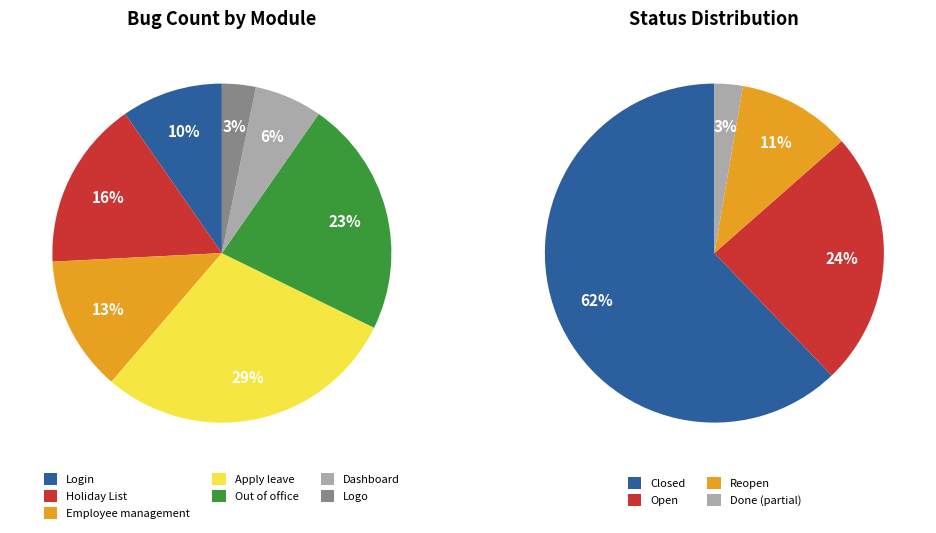

Which slice is the smallest?

Logo